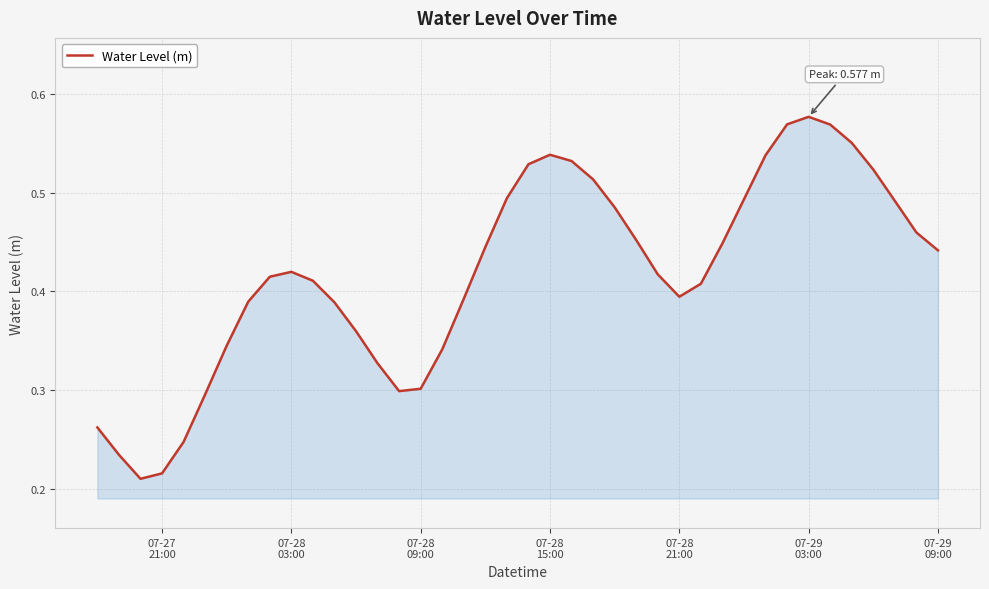

Does the chart display data point markers on the line(s)?

No